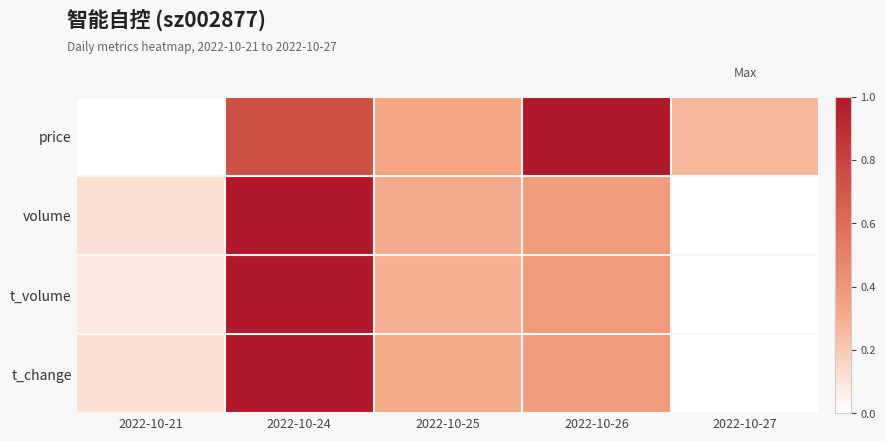

At which category is the sum across all series the highest?

2022-10-24